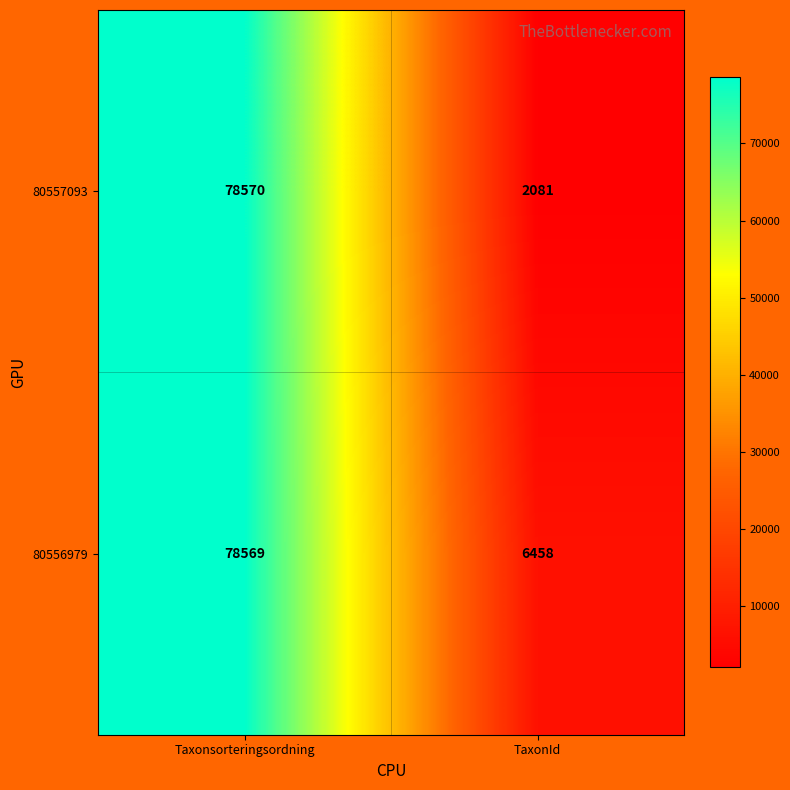

Which series has the widest spread of values?

80557093